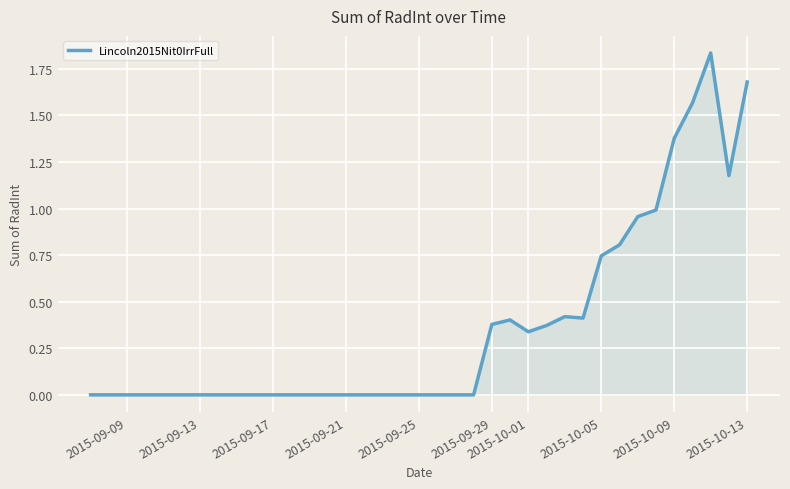

Does the chart display data point markers on the line(s)?

No